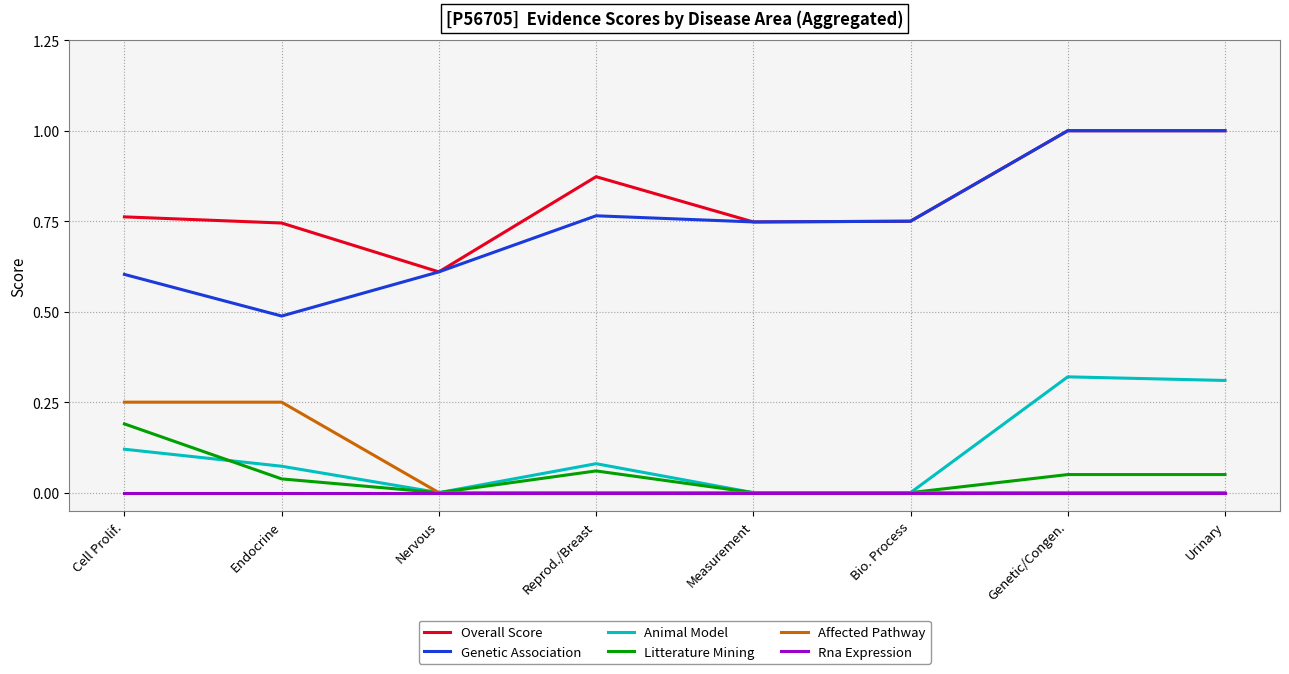

Which series has the widest spread of values?

Genetic Association